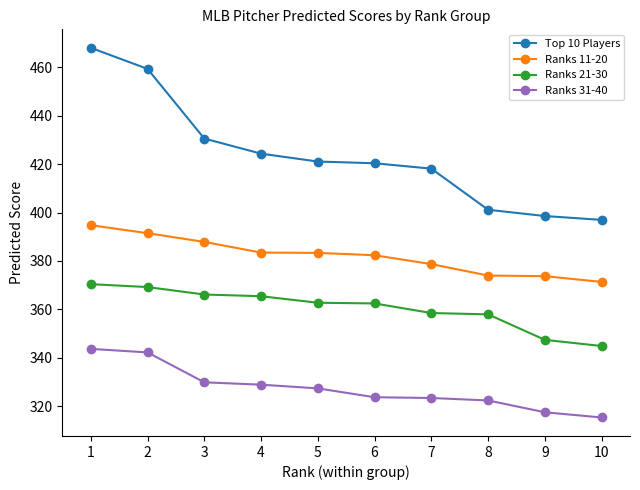

What is the sum of all Ranks 31-40 values?

3274.1